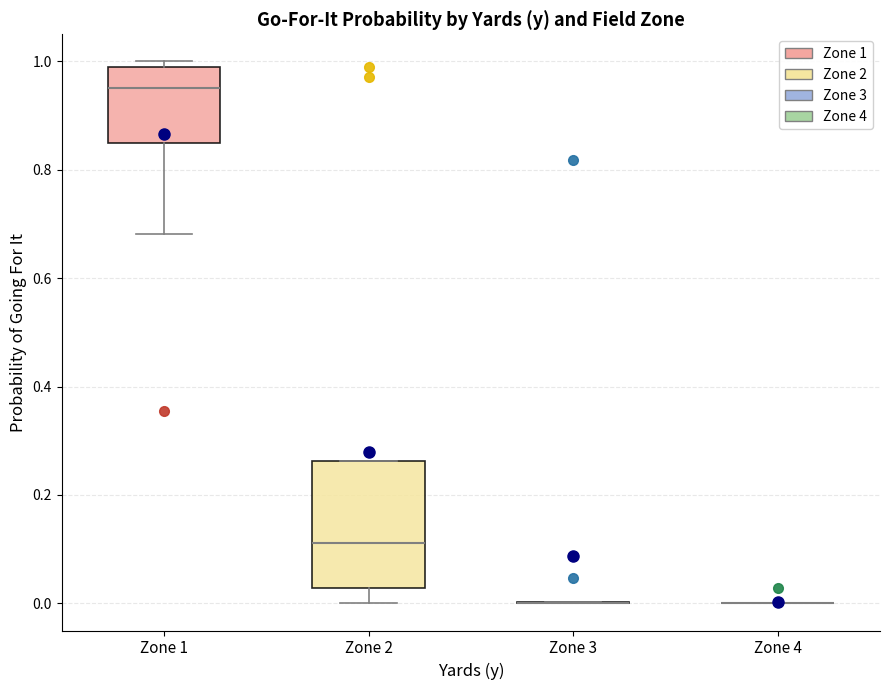

Reading left to right, transcribe this box plot: for each box, give where its median line is, the range the box spans, and where its two whiskers end, as read against the y-axis. The values are not printed on the chart, so give them approximately, as read against the axis.

Zone 1: median 0.96, box 0.84 to 1.00, whiskers 0.68 to 1.00 (just above the box's upper edge)
Zone 2: median 0.12, box 0.02 to 0.26, whiskers 0.00 to 0.26
Zone 3: box collapsed to a line at 0.00, whiskers 0.00 to 0.00
Zone 4: box collapsed to a line at 0.00, whiskers 0.00 to 0.00